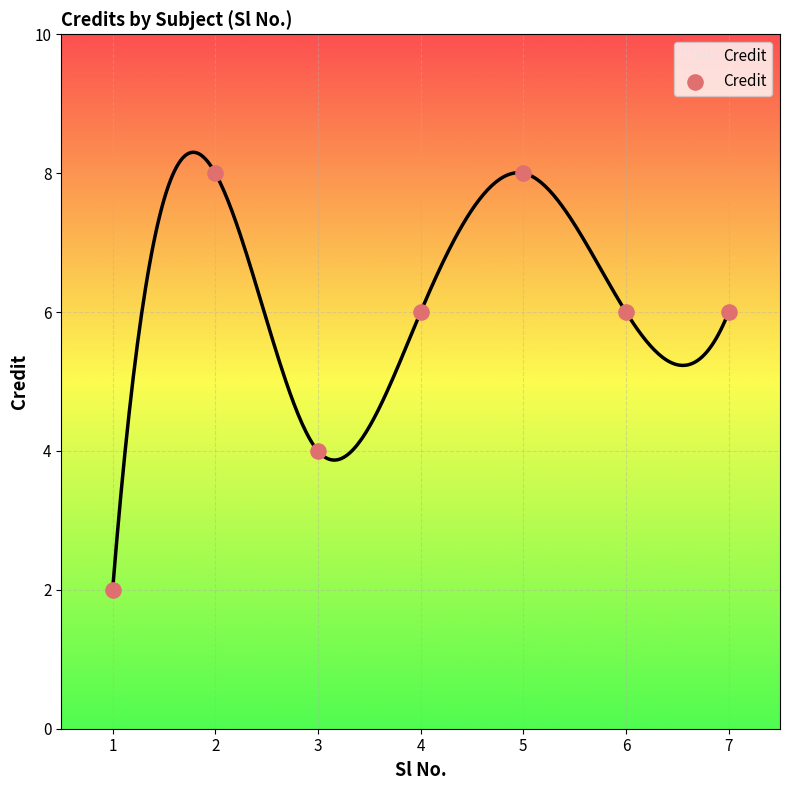

What is the ratio of the value at 6 to the value at 5?

0.8